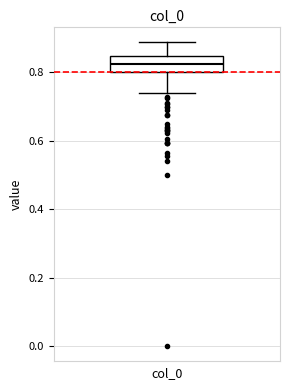

Where is the upper edge of the box on the y-axis? The values are not printed on the chart, so give them approximately, as read against the axis.

0.84